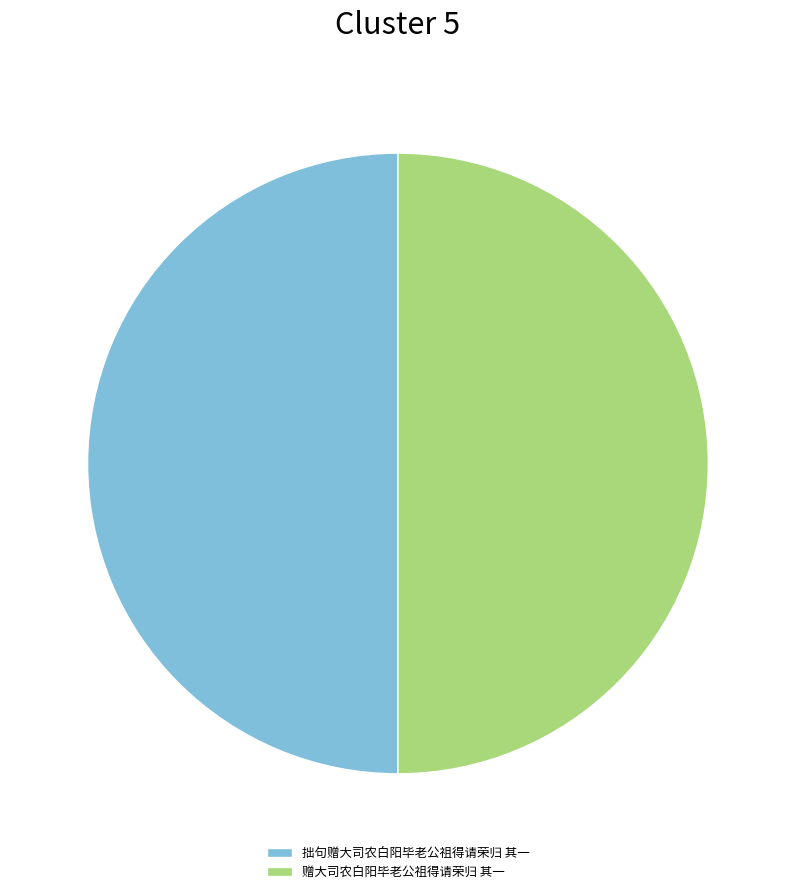

Approximately how many times larger is the value at 拙句赠大司农白阳毕老公祖得请荣归 其一 compared to 赠大司农白阳毕老公祖得请荣归 其一?

1.0